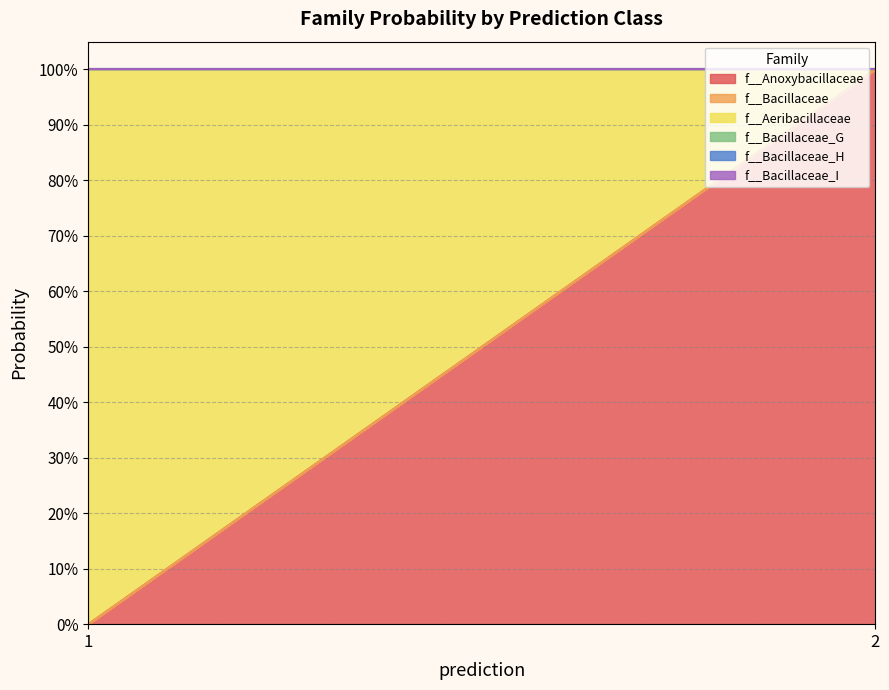

Does the chart have visible grid lines?

Yes